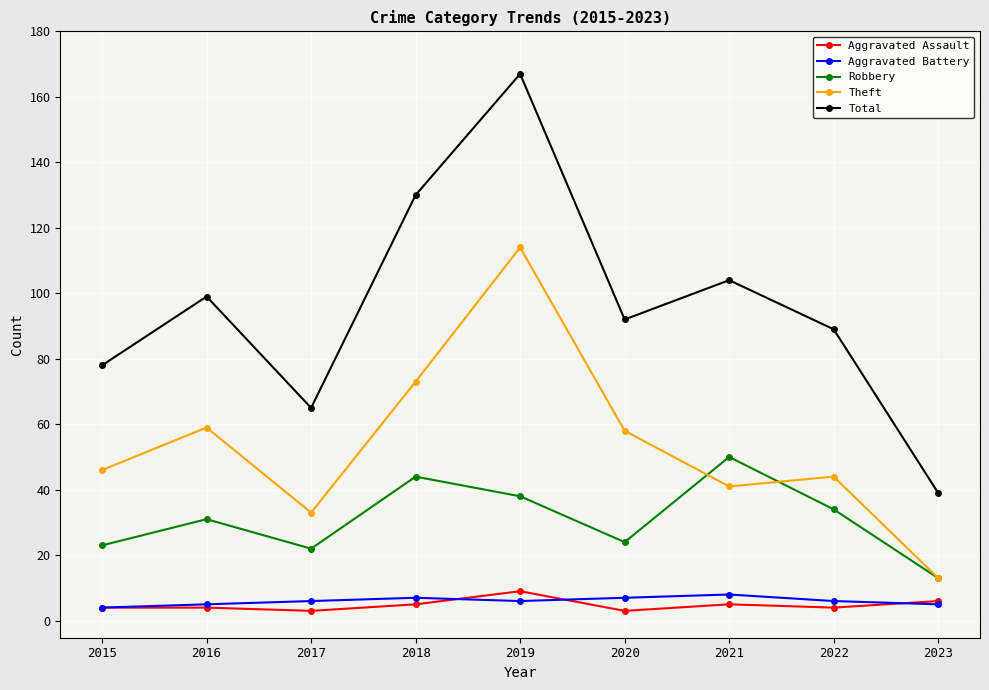

The Aggravated Battery series shows 6 at 2019. True or false?

True